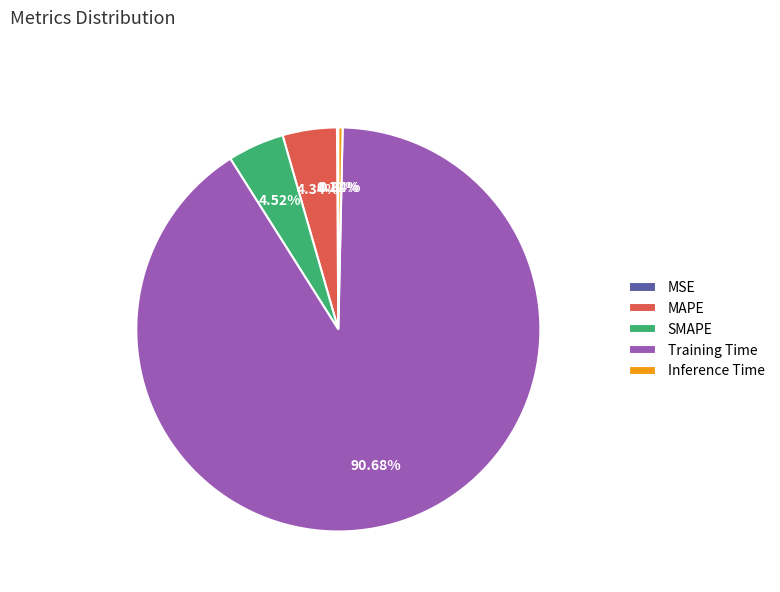

Is the sum of MAPE and Inference Time greater than half?

No